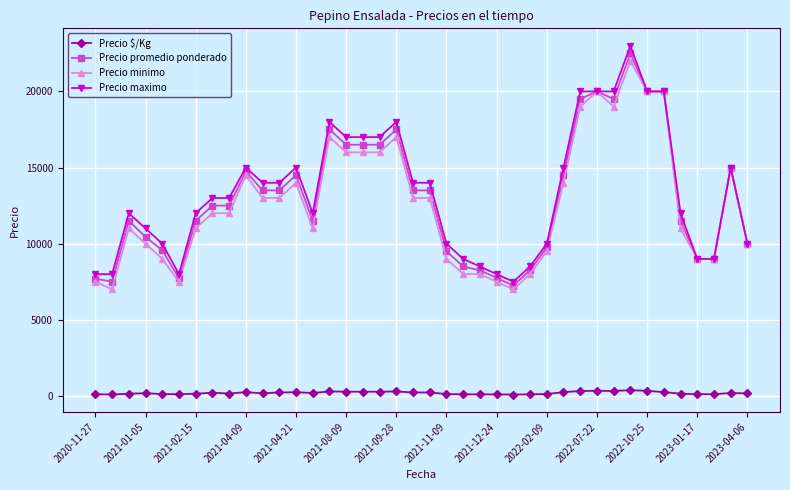

True or false: Precio $/Kg has more than 0 interior local peaks.

True